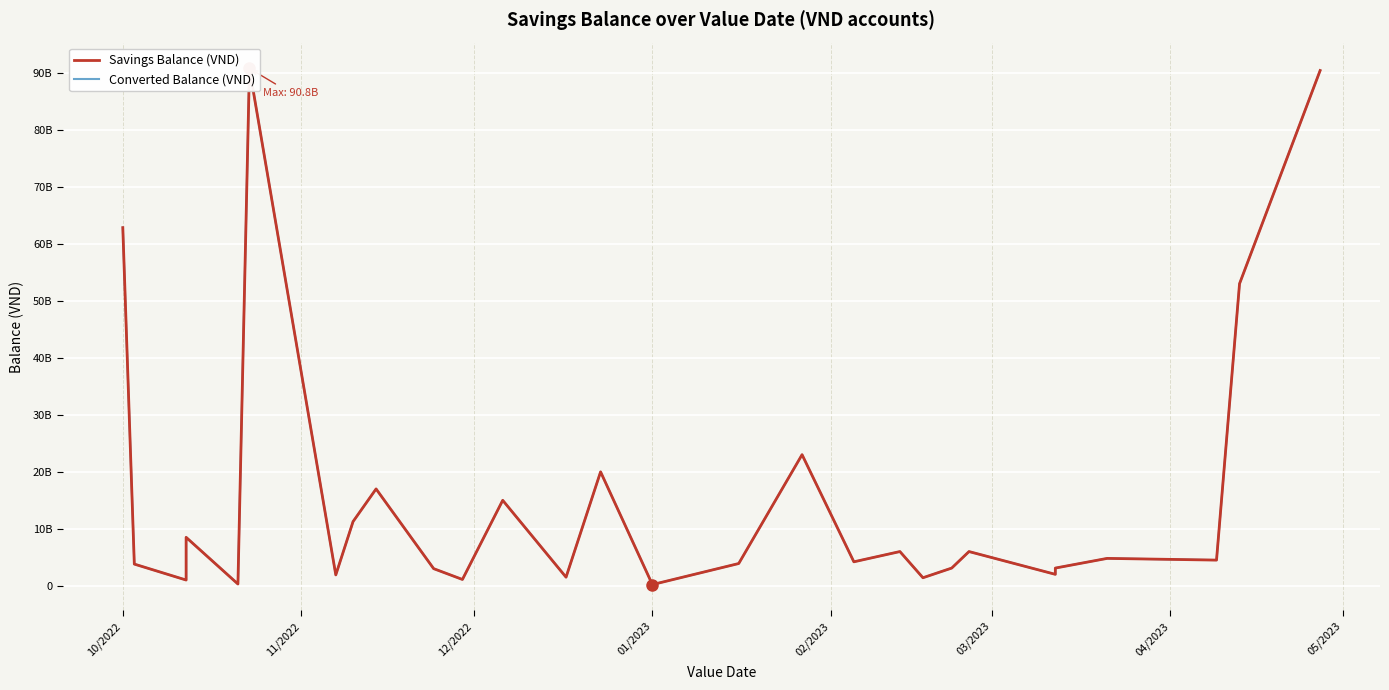

What are all the series names shown in the legend?

Savings Balance (VND), Converted Balance (VND)